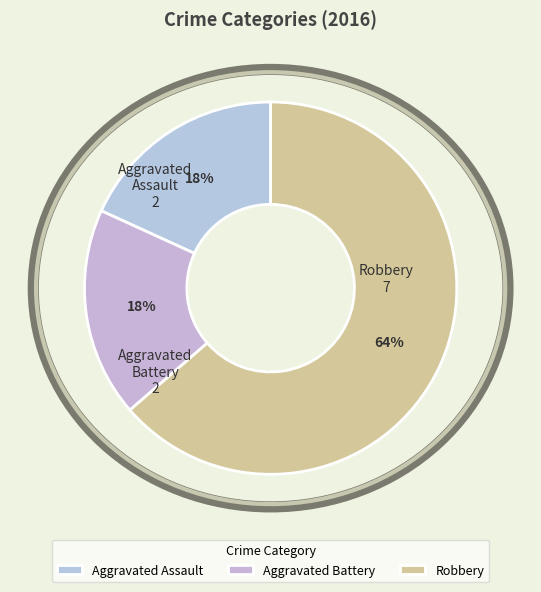

What is the ratio of the value at Aggravated Battery to the value at Robbery?

0.3